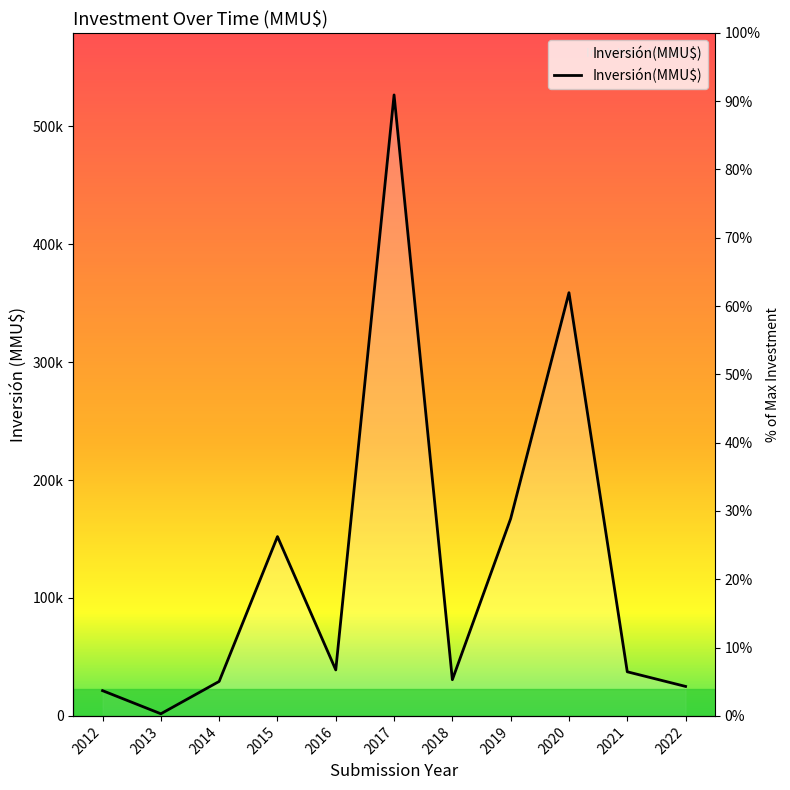

What is the maximum value shown in the chart?

526620